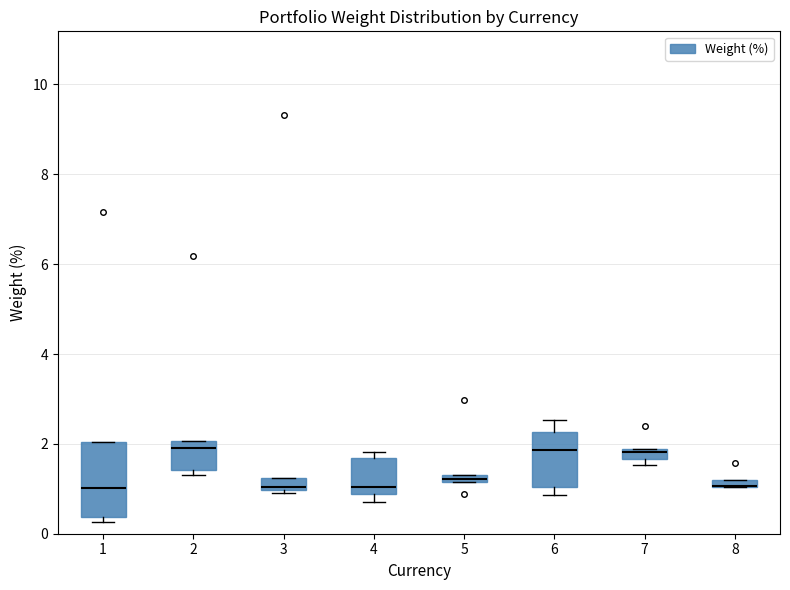

Comparing the boxes themselves (not the whiskers), which one is the tallest?

1